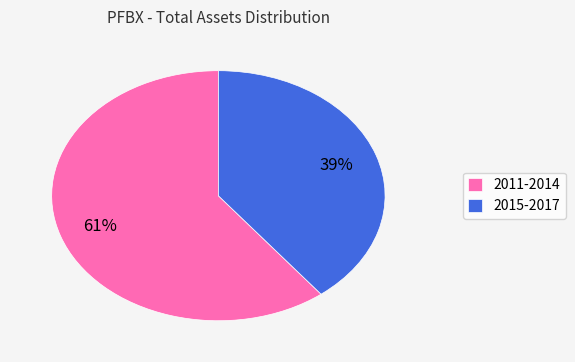

What percentage is the 2011-2014 slice, to the nearest percent?

61%